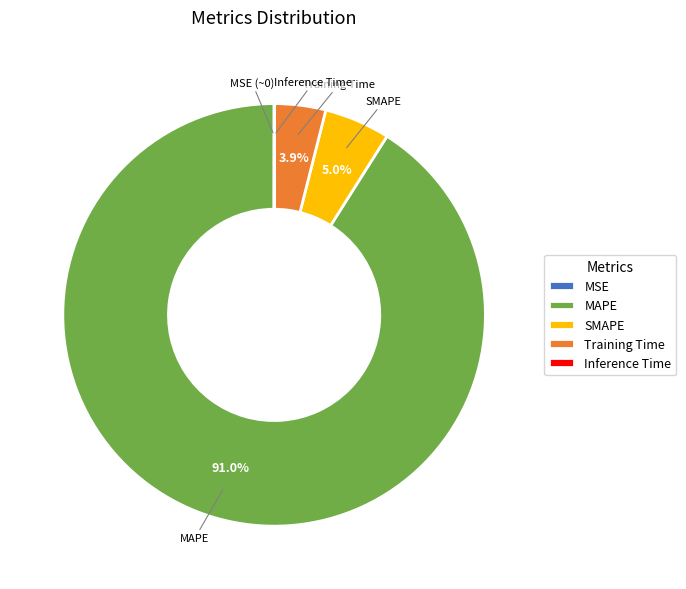

To the nearest percent, what portion does SMAPE represent?

5%